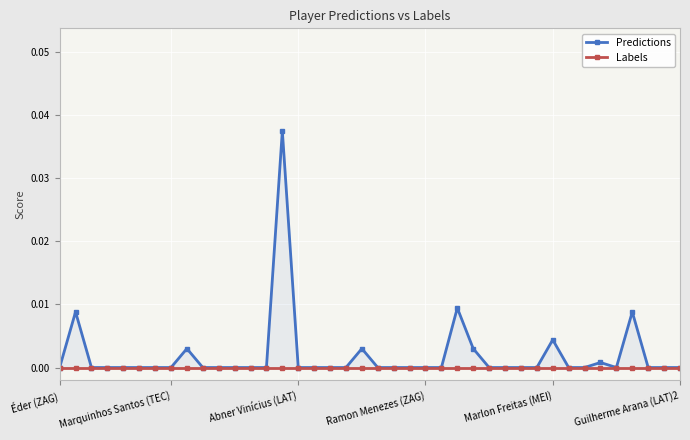

Rank the series at 35 from highest to lowest value.

Predictions, Labels